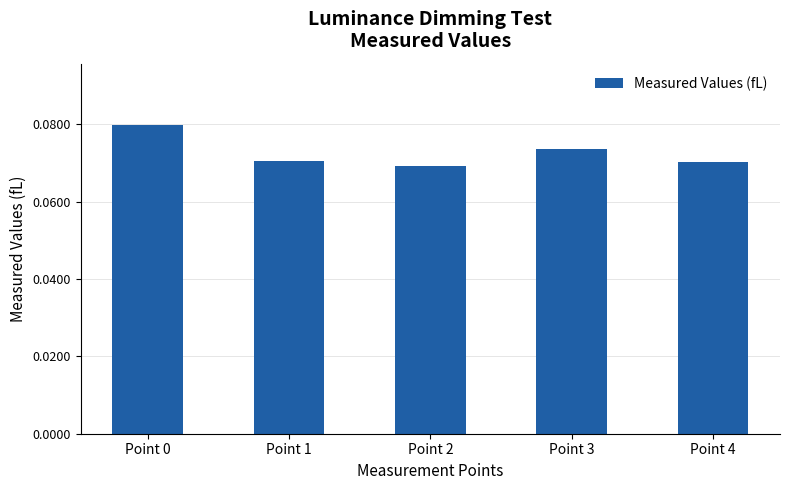

The chart shows a value of 0.0 at Point 4. True or false?

False